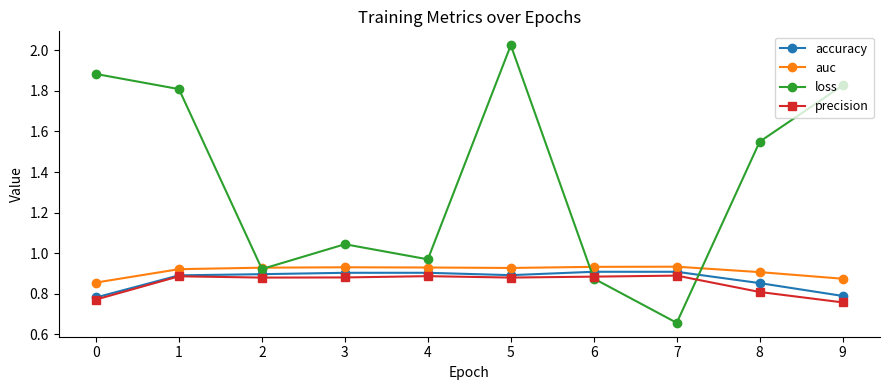

What is the difference between the second highest and minimum values in the precision series?

0.1